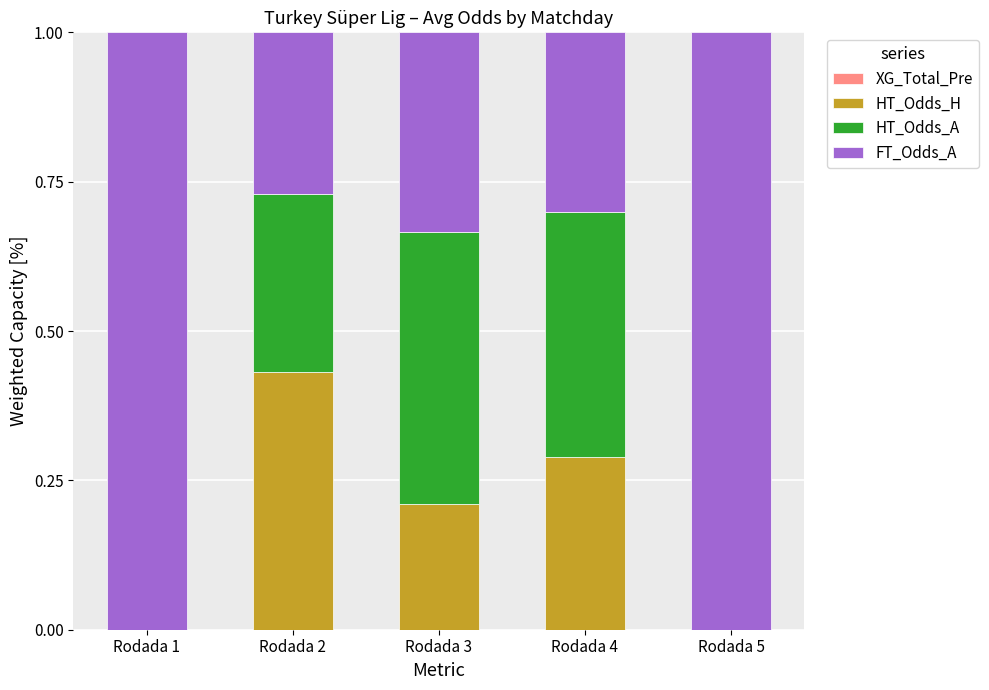

Count the number of categories in the chart.

5